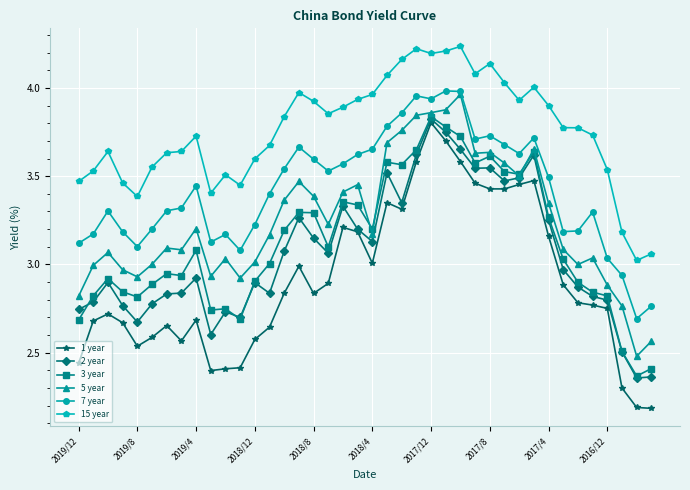

True or false: 1 year and 15 year cross at least once.

False